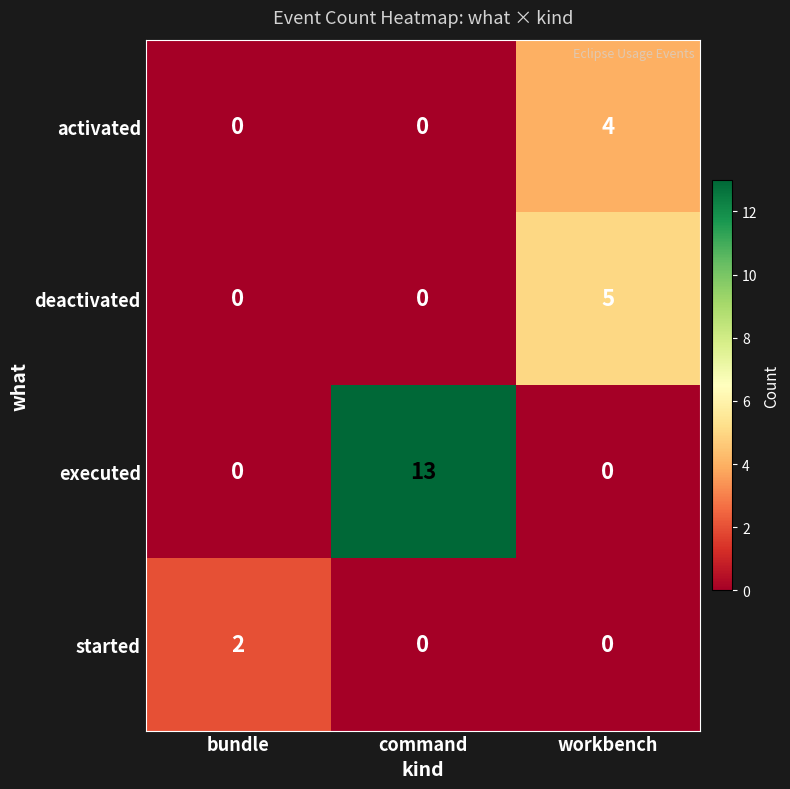

Reading left to right, extract all data points from this chart.

activated: 0	0	4
deactivated: 0	0	5
executed: 0	13	0
started: 2	0	0